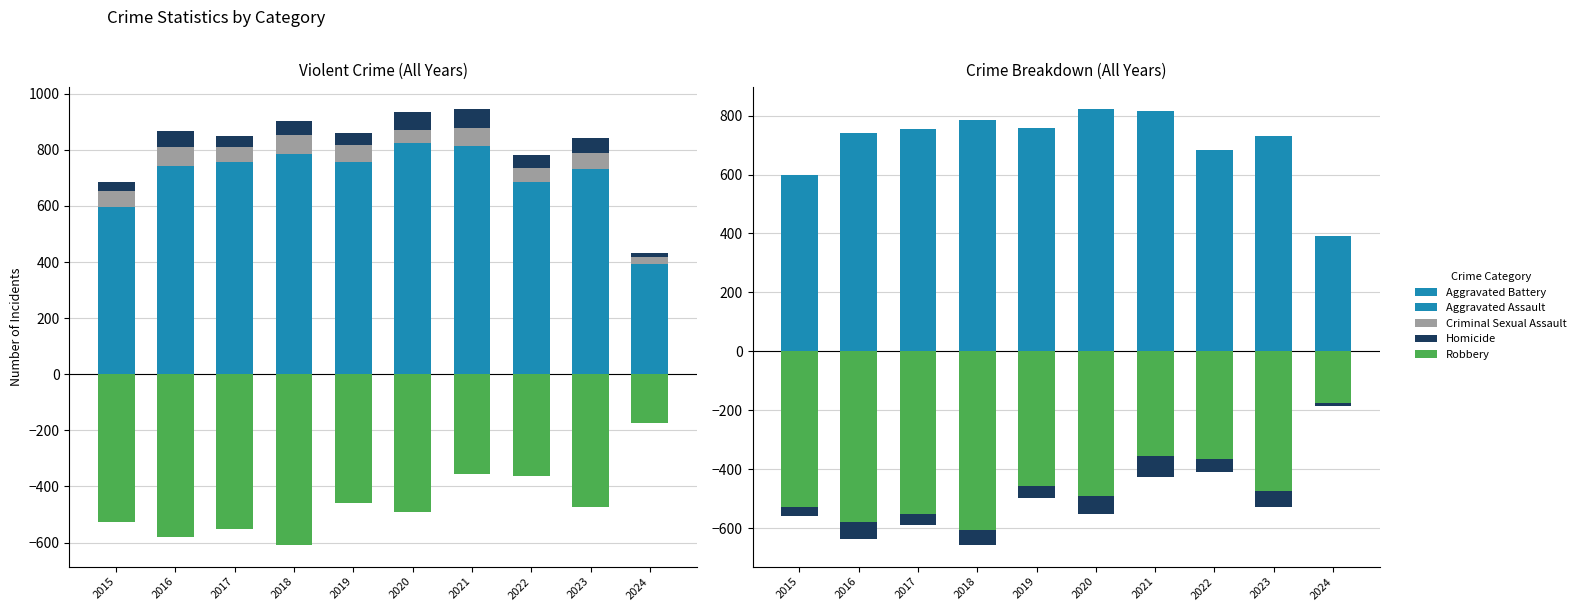

How many bars are there in each group?

5